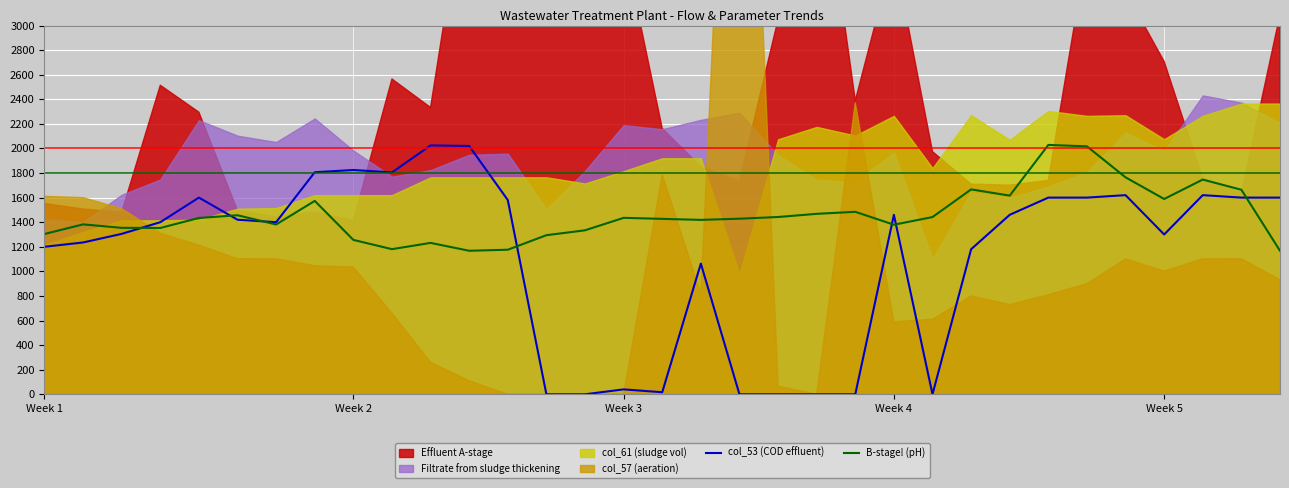

What is the sum of the B-stage! (pH) values at 28 and 23?

3206.6